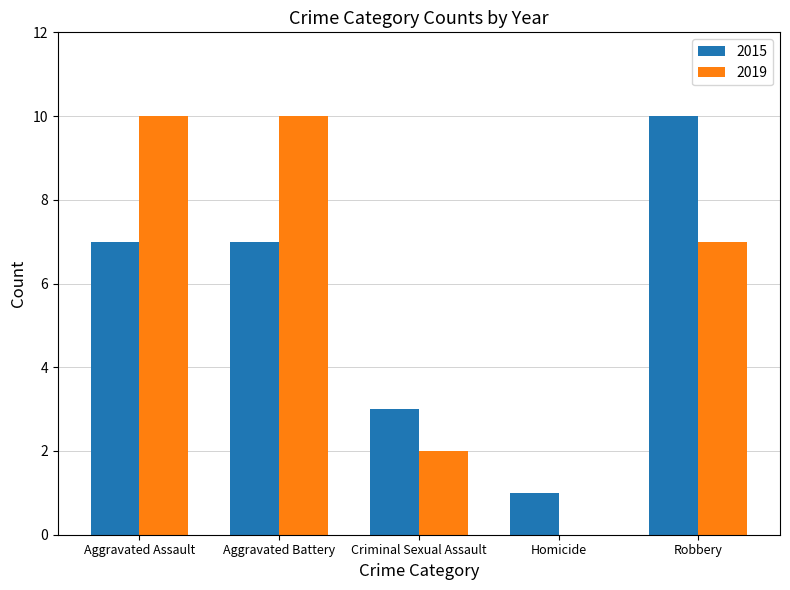

What is the sum of all 2015 values?

28